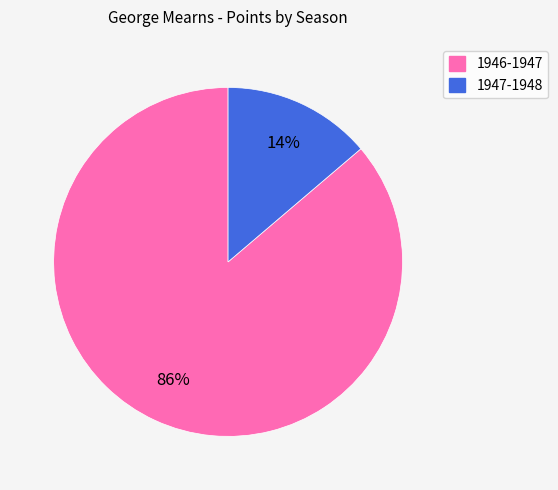

Which category has the biggest portion of the pie?

1946-1947